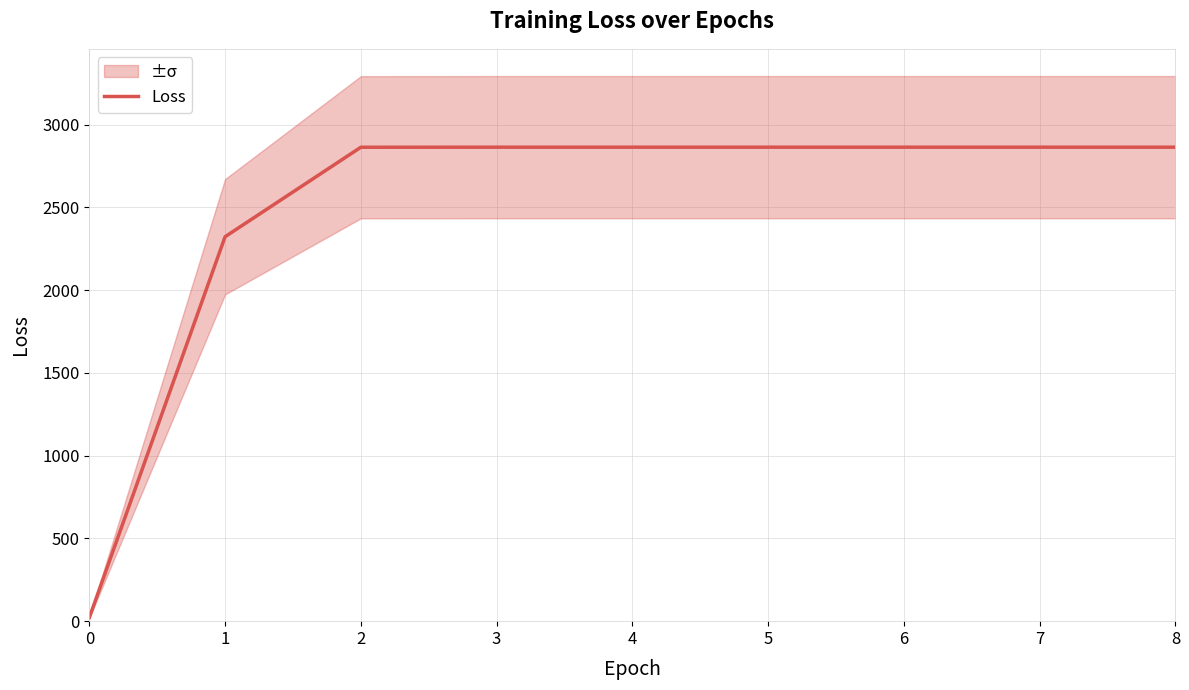

How many values are below 2863?

3